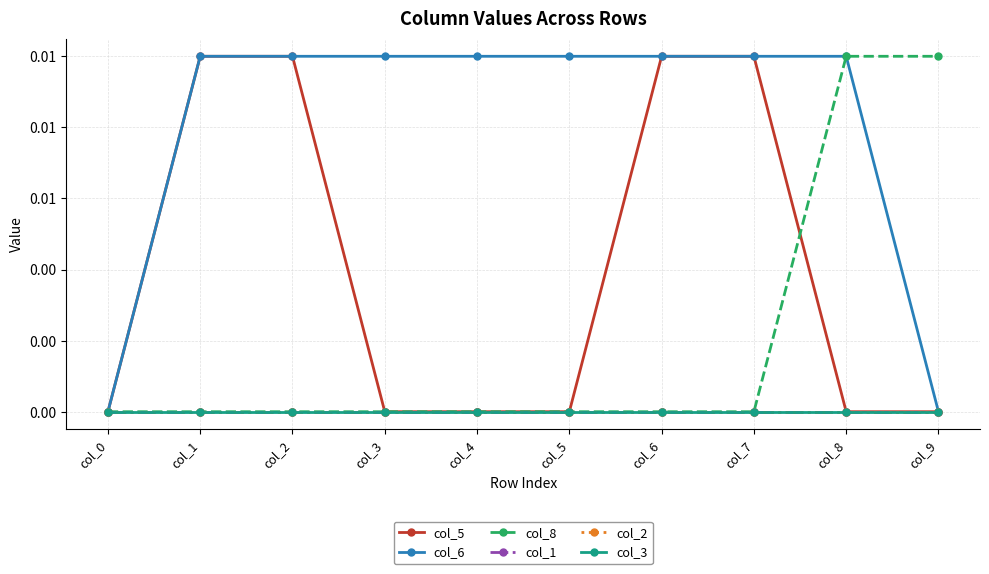

The col_6 series shows 0.0 at col_3. True or false?

False